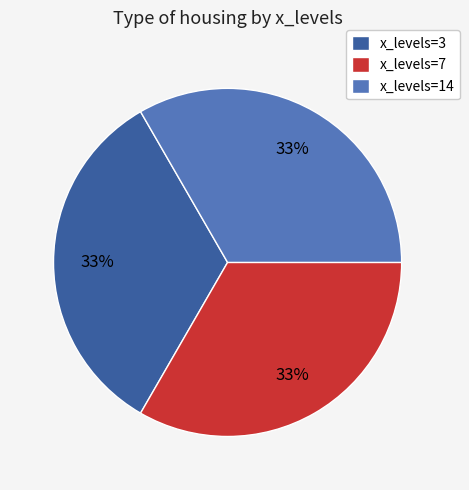

Combined, do x_levels=14 and x_levels=7 account for over 50%?

Yes